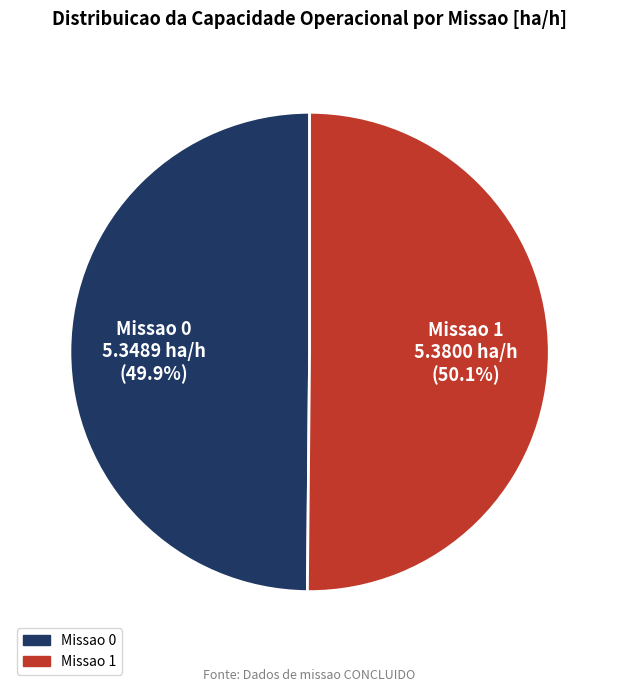

Approximately how many times larger is the value at Missao 0 compared to Missao 1?

1.0